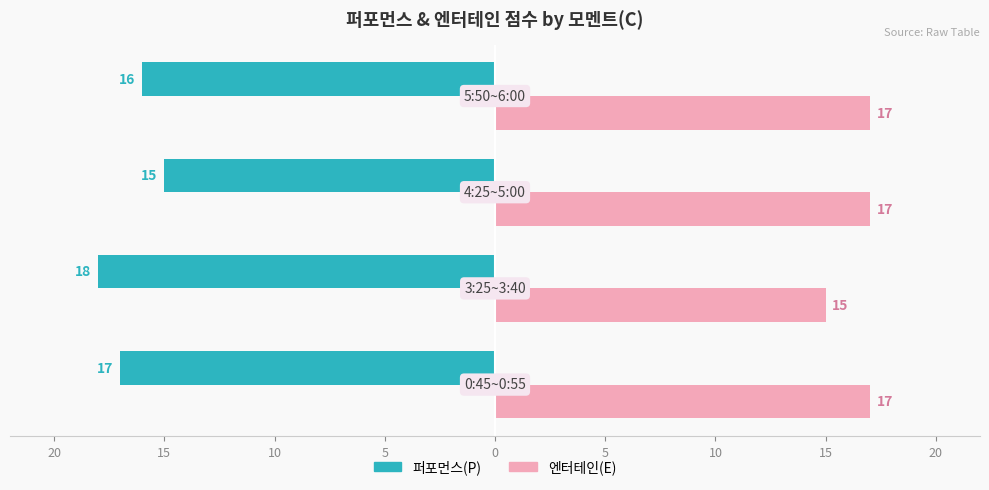

What are all the series names shown in the legend?

퍼포먼스(P), 엔터테인(E)